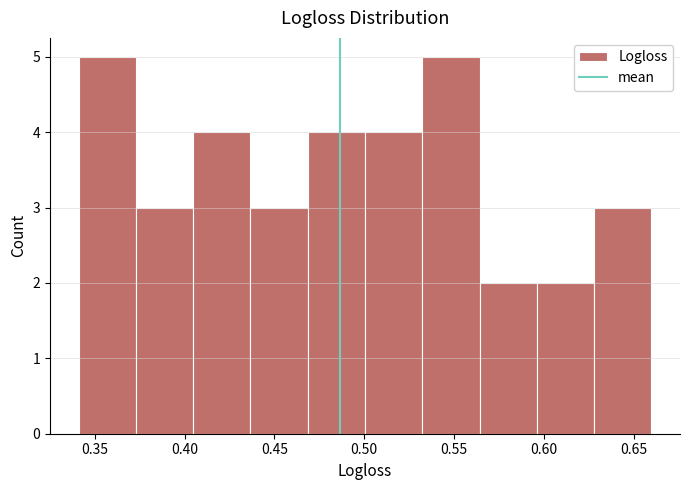

Reading left to right, transcribe this chart: for each bar, give the range it covers on the x-axis and its height. Neither the bar edges nor the heights are printed on the chart, so give them approximately, as read against the axes.

0.340 to 0.375: 5
0.375 to 0.405: 3
0.405 to 0.435: 4
0.435 to 0.470: 3
0.470 to 0.500: 4
0.500 to 0.530: 4
0.530 to 0.565: 5
0.565 to 0.595: 2
0.595 to 0.630: 2
0.630 to 0.660: 3